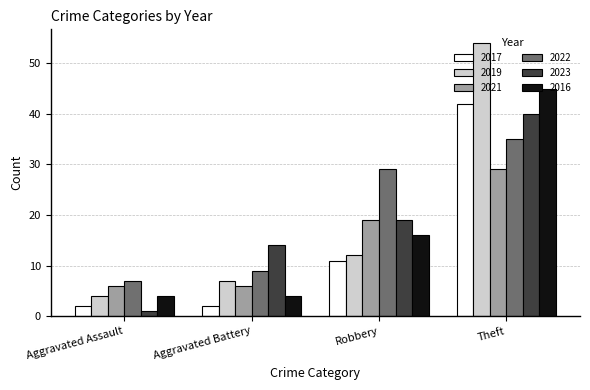

What is the average value of the 2019 series?

19